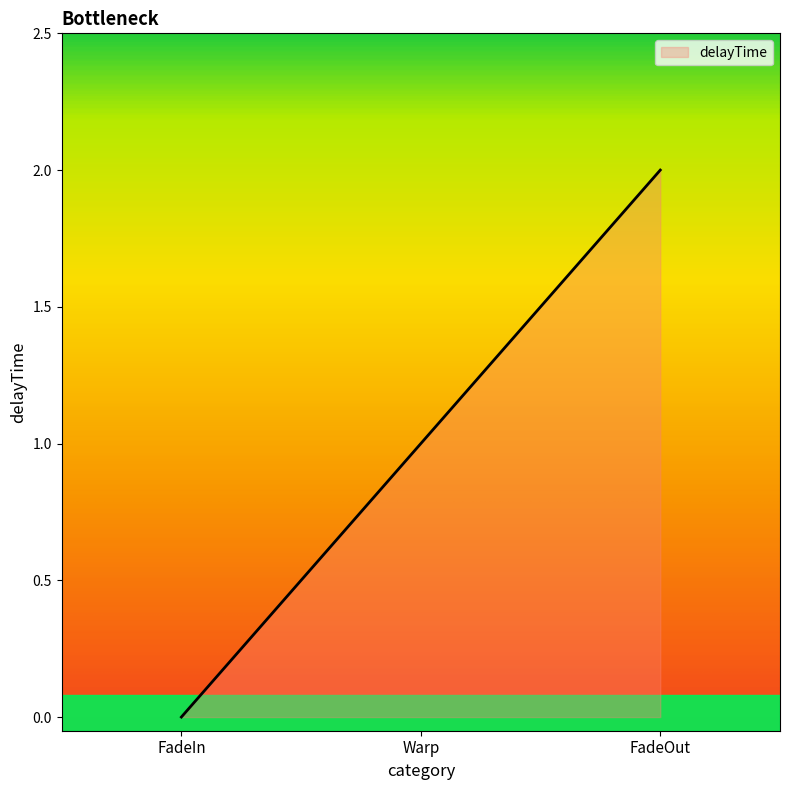

What is the greatest value displayed?

2